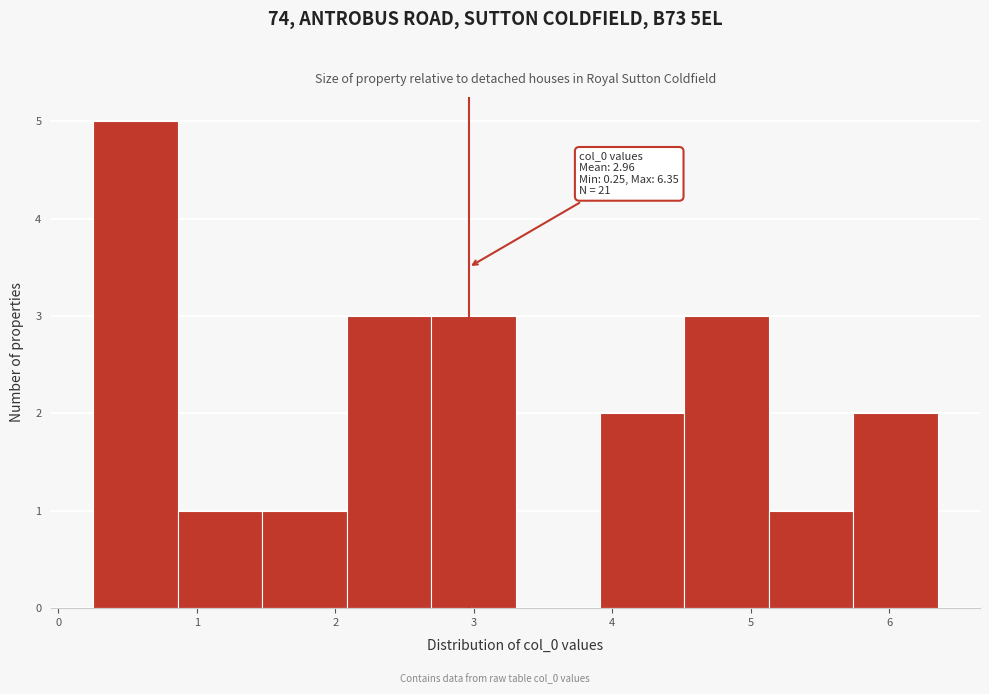

Which range on the x-axis has the tallest bar?

0.3 to 0.9